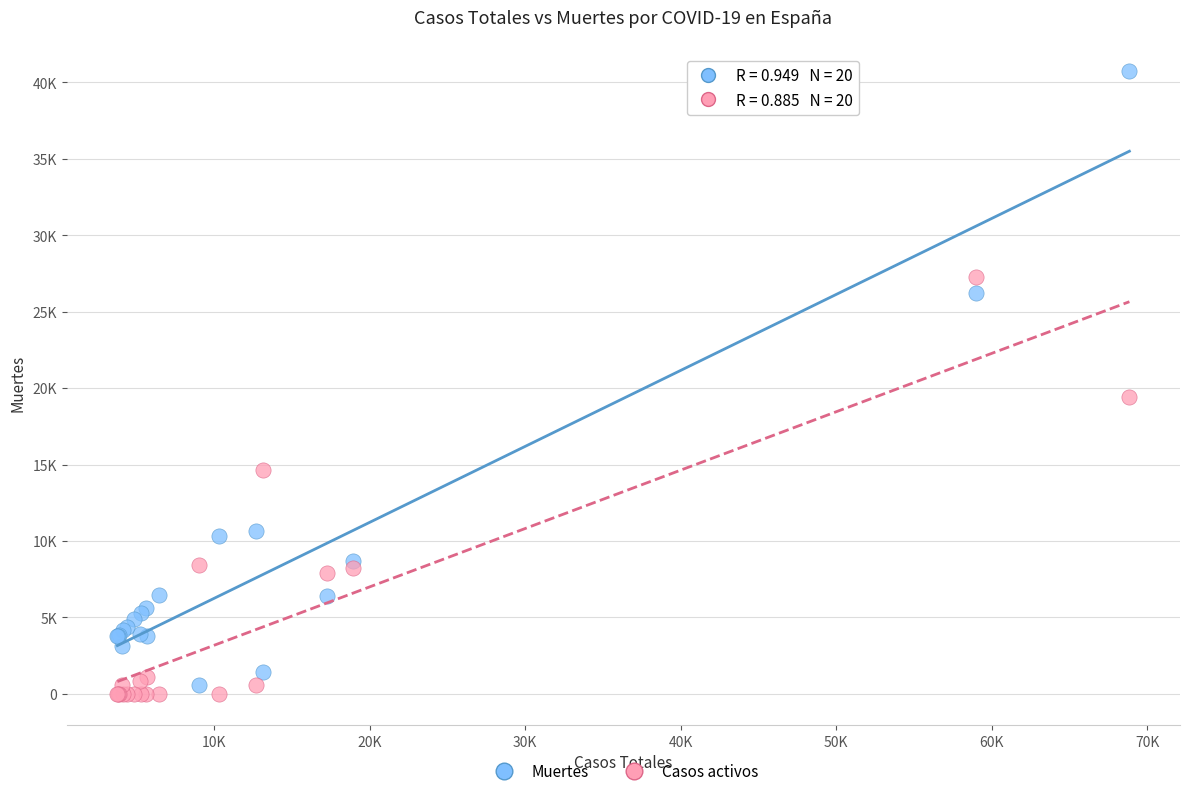

Which series contains the highest Y value?

Muertes